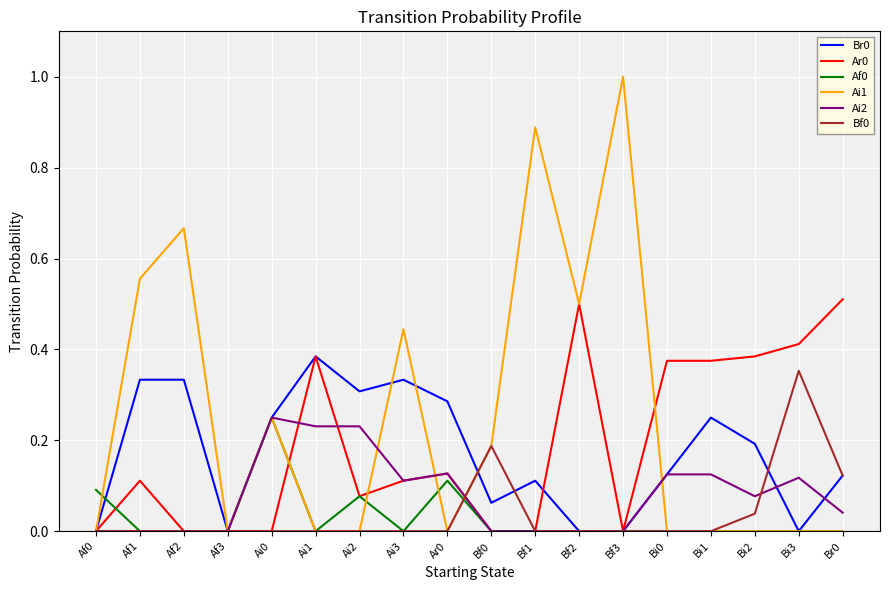

True or false: Br0 has a value of 0.0 at Af3.

True